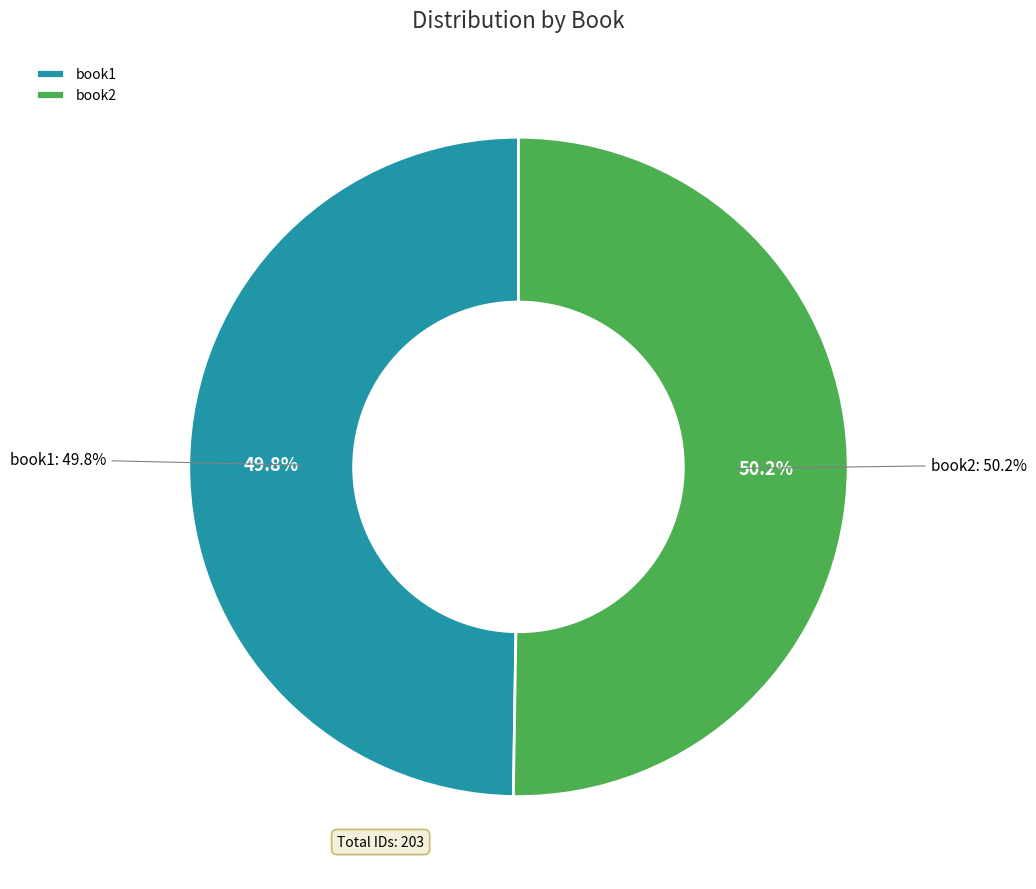

Which slice represents more than half of the pie?

book2